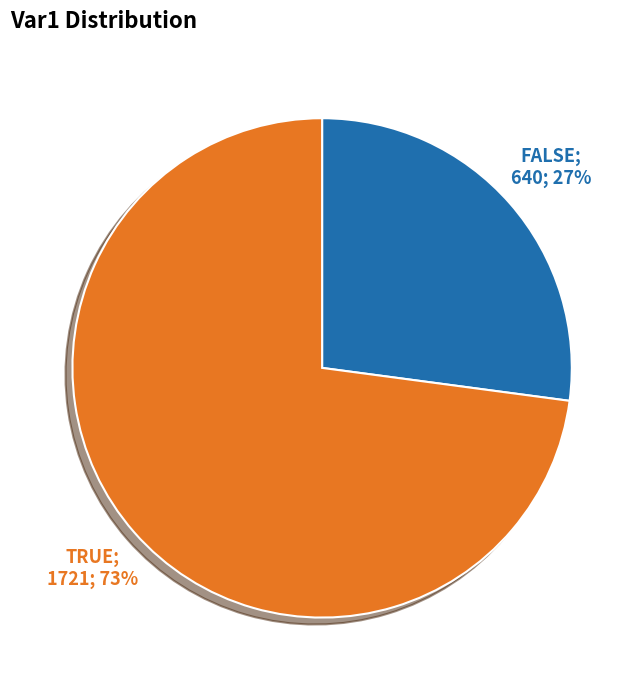

Is there a majority slice in this chart?

Yes